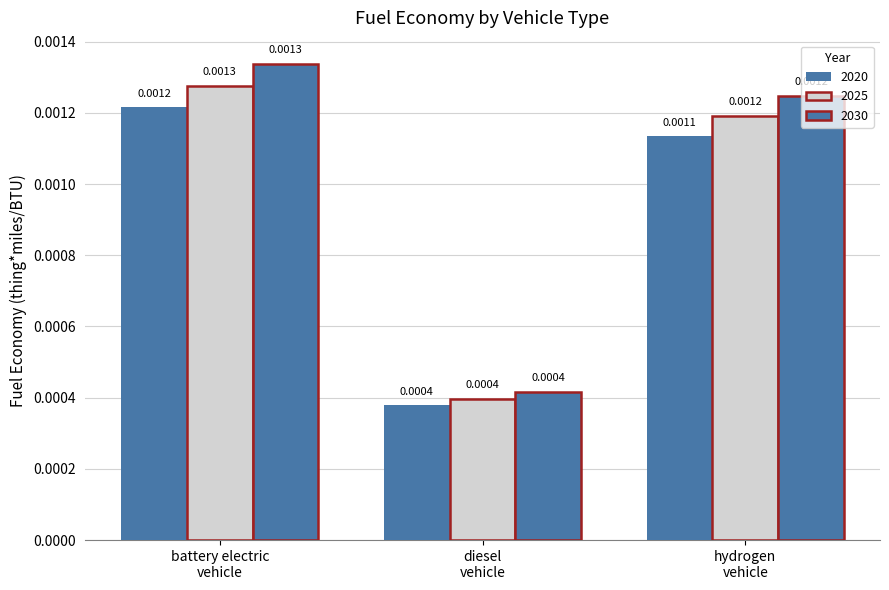

How many groups of bars are there?

3